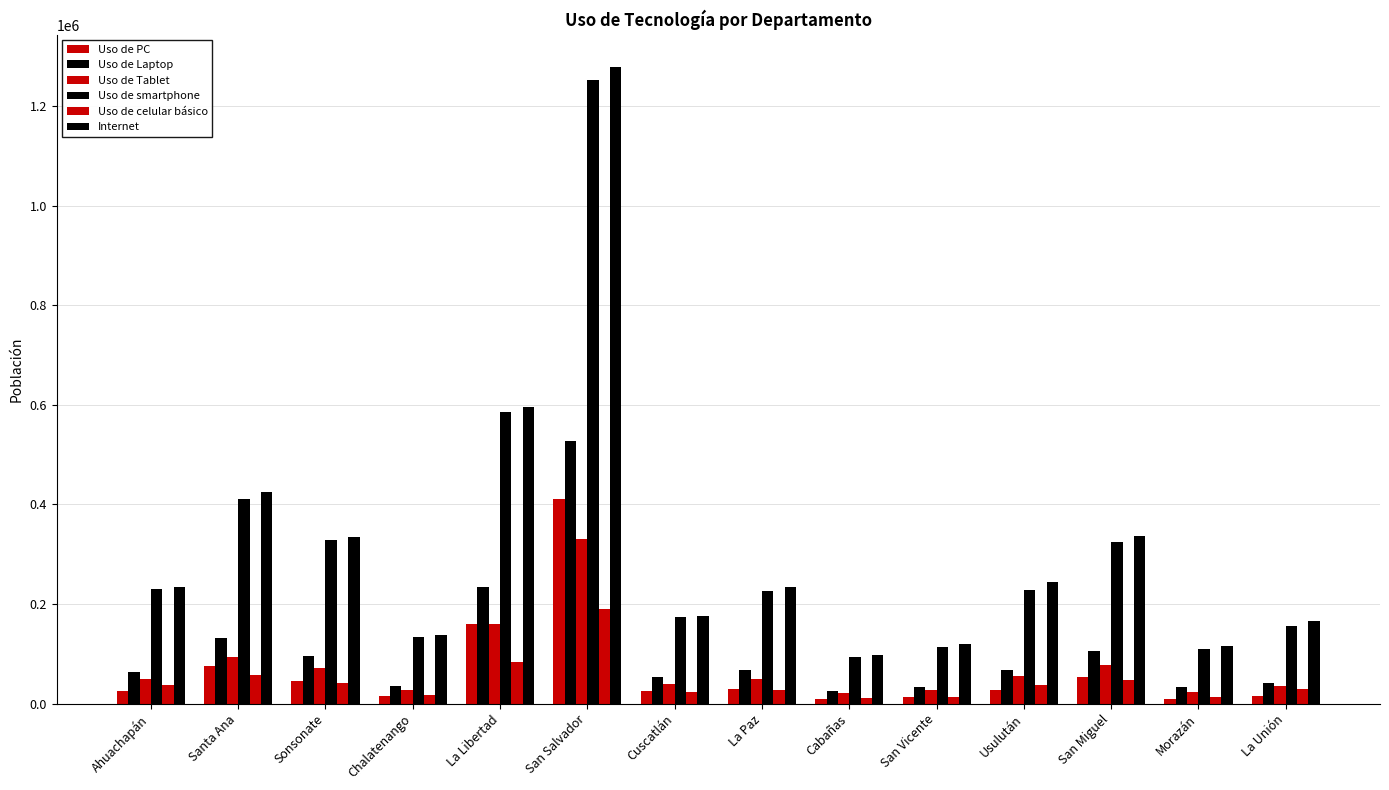

How many data points does each series have?

14